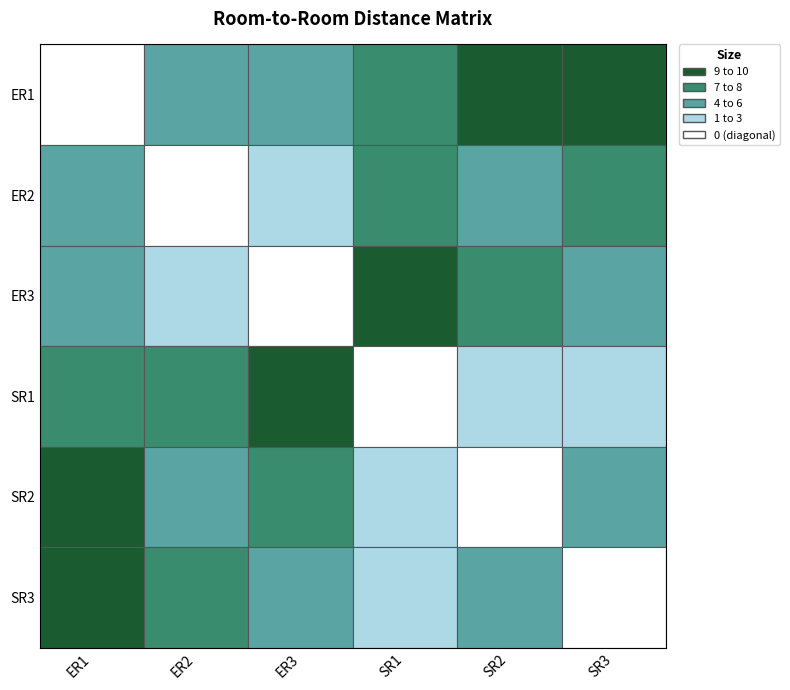

How many values in ER3 are above zero?

5